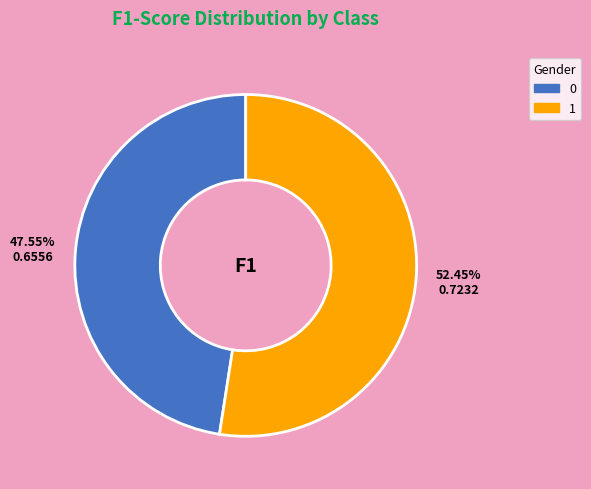

Is it true that 1 is 52% of the pie?

True